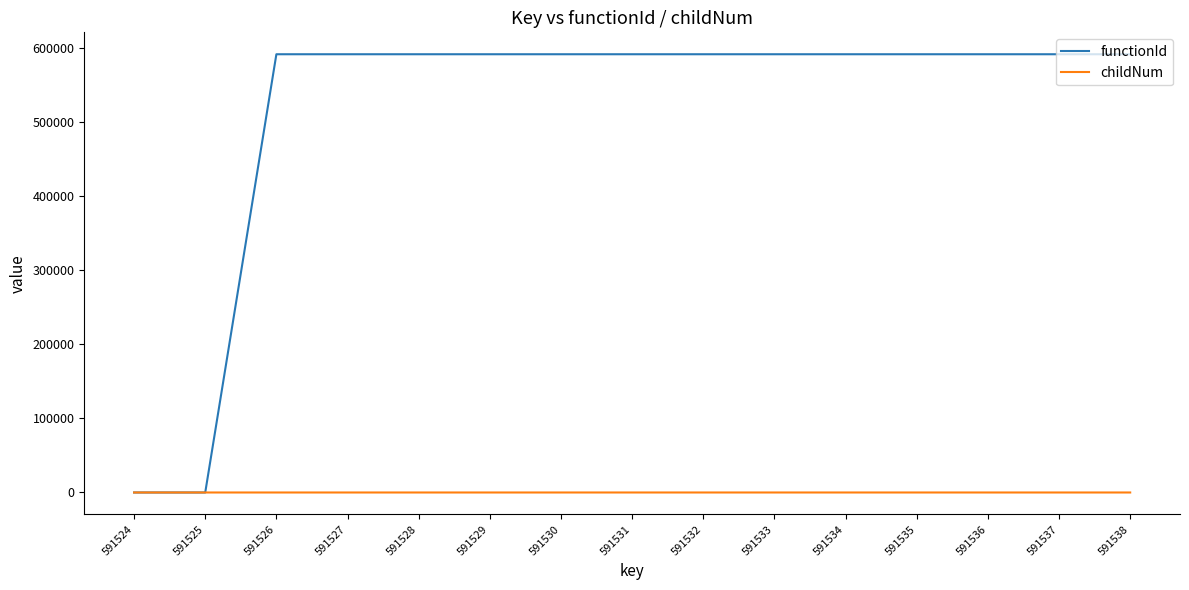

How many values in the functionId series are below 591525?

2